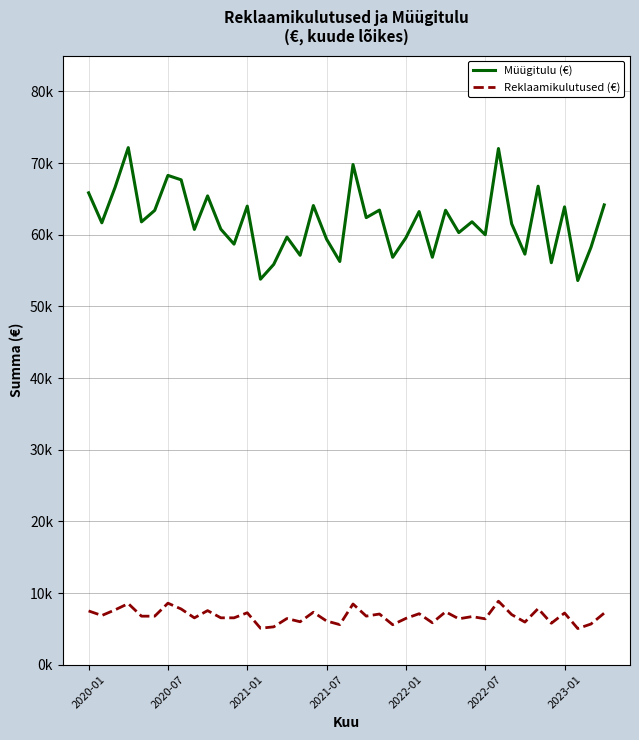

Reading right to left, list all the values displayed in this chart.

Müügitulu (€): 64158.9	58245.3	53605.7	63883.0	56093.5	66770.0	57290.8	61517.1	72026.8	59996.6	61802.6	60292.9	63415.0	56852.9	63226.9	59576.0	56844.9	63434.7	62384.4	69798.5	56267.2	59375.3	64069.5	57127.3	59670.3	55853.3	53790.7	63990.1	58683.8	60774.7	65413.8	60739.7	67659.1	68276.3	63394.0	61793.4	72153.2	66599.8	61663.6	65845.2
Reklaamikulutused (€): 7196.9	5671.8	5040.3	7208.9	5779.2	7822.5	5942.3	6986.5	8852.3	6398.3	6708.3	6399.4	7375.7	5849.0	7110.9	6455.6	5575.2	7067.5	6774.2	8465.6	5587.7	6092.0	7314.2	5987.2	6437.7	5275.1	5086.7	7242.0	6534.3	6536.6	7542.6	6530.5	7767.4	8579.2	6765.9	6765.9	8523.0	7647.7	6861.7	7496.7